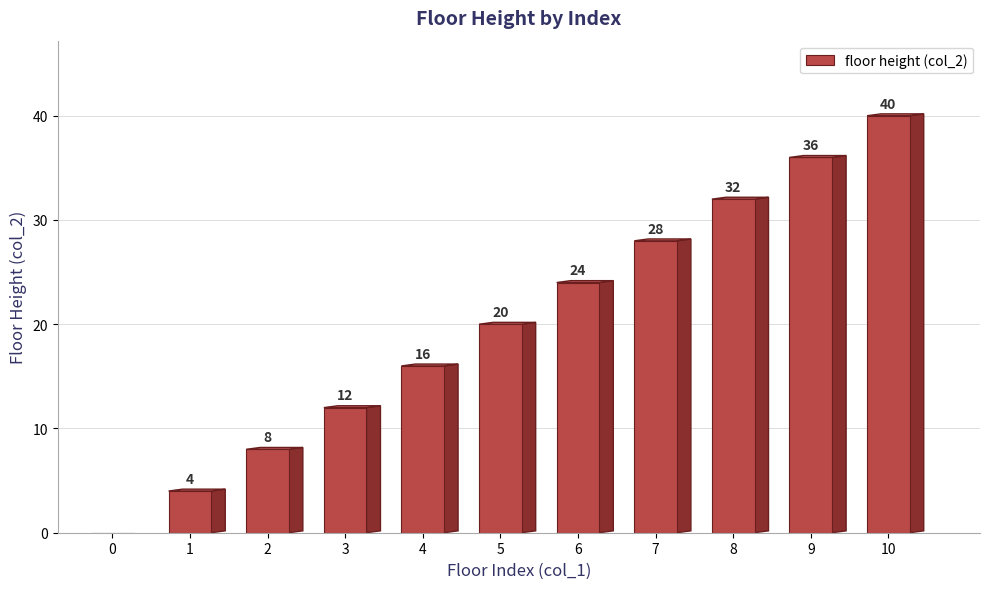

Reading right to left, transcribe all the data shown in this chart.

40	36	32	28	24	20	16	12	8	4	0